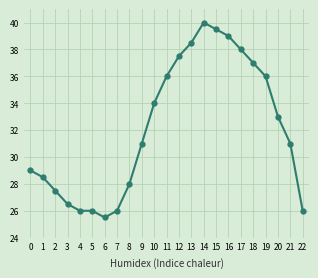

Which category has the lowest value across all series?

6